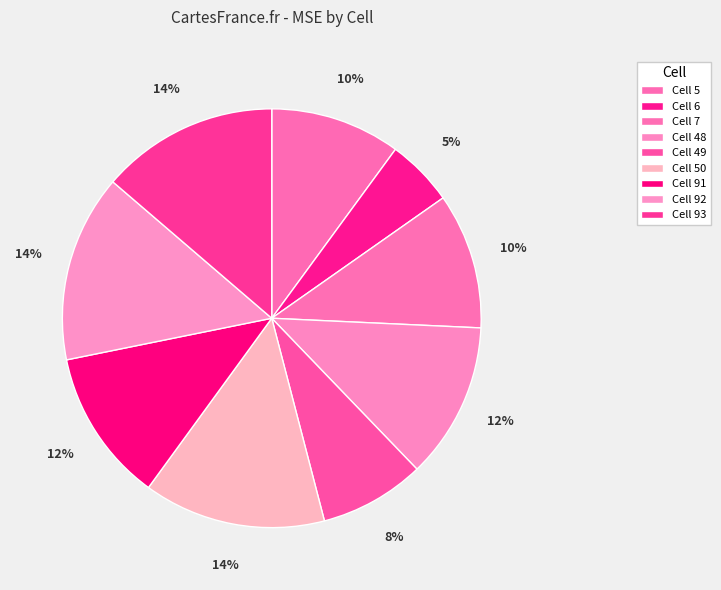

How many slices are in this pie chart?

9